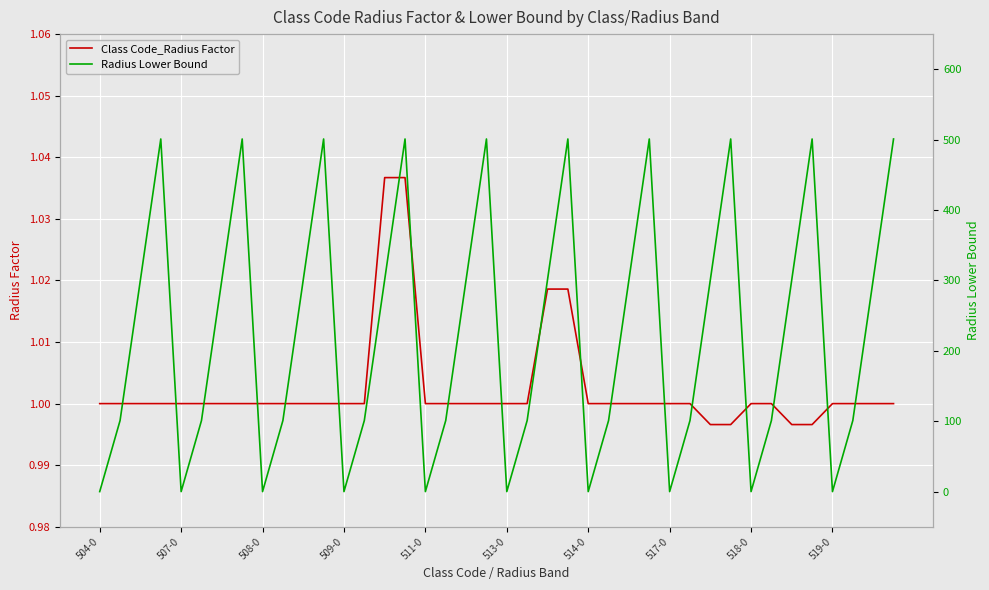

True or false: Class Code_Radius Factor has more than 0 points higher than both neighbors.

False